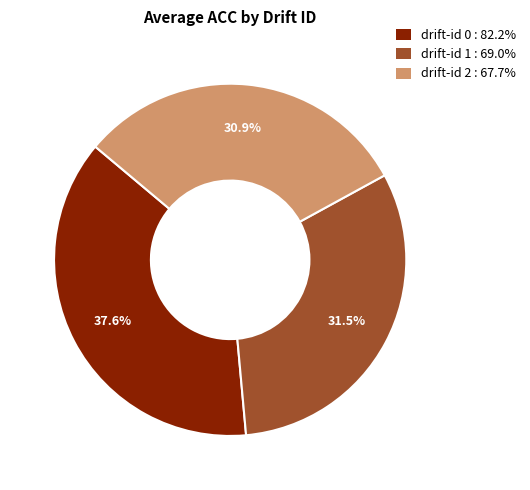

Does drift-id 1 represent more than half of the total?

No